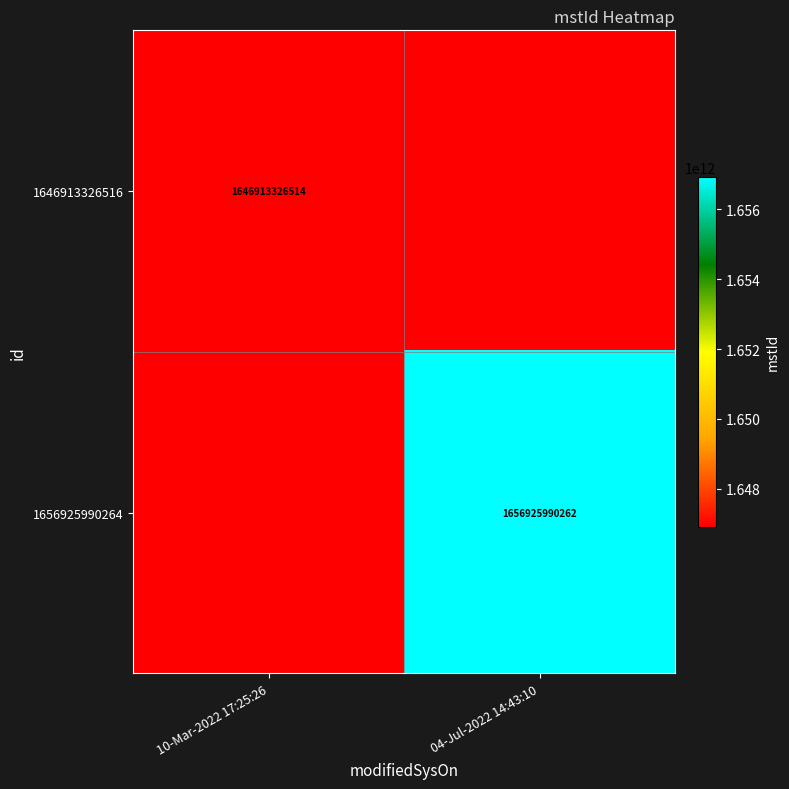

What is the difference between the highest and lowest values at 10-Mar-2022 17:25:26?

1